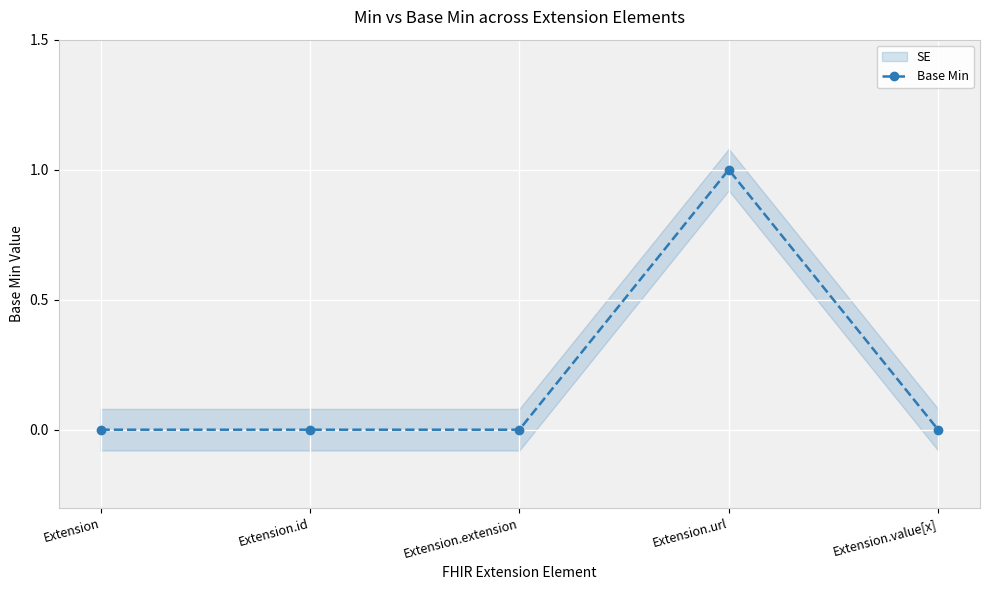

Is it true that the value at Extension.value[x] is 0?

False